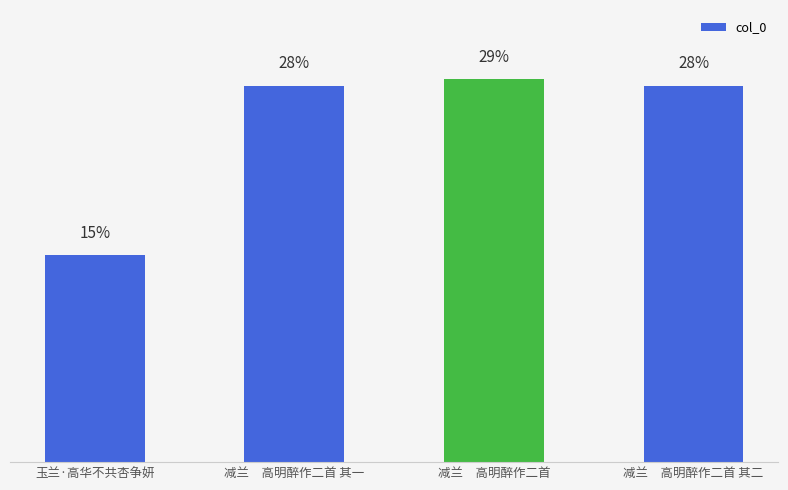

Are the bars horizontal?

No